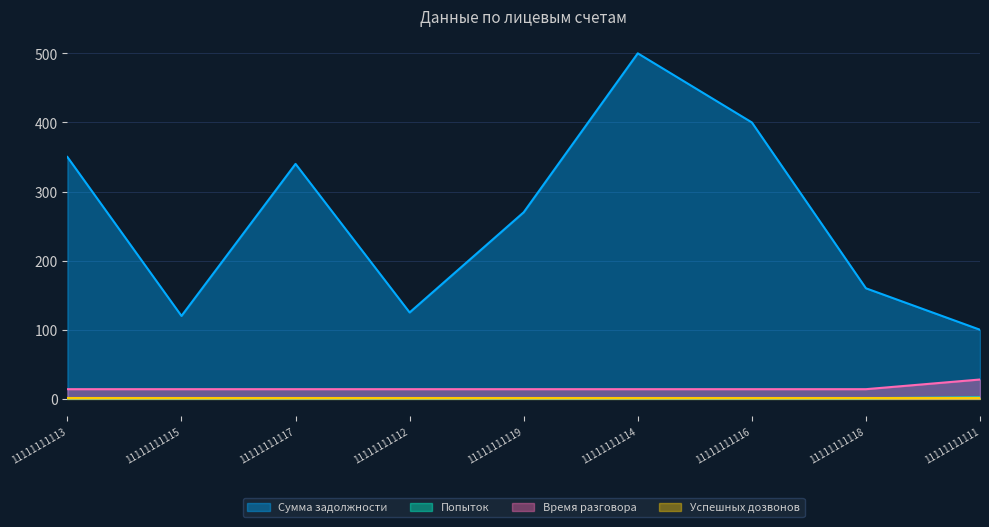

True or false: Сумма задолжности and Попыток intersect in this chart.

False